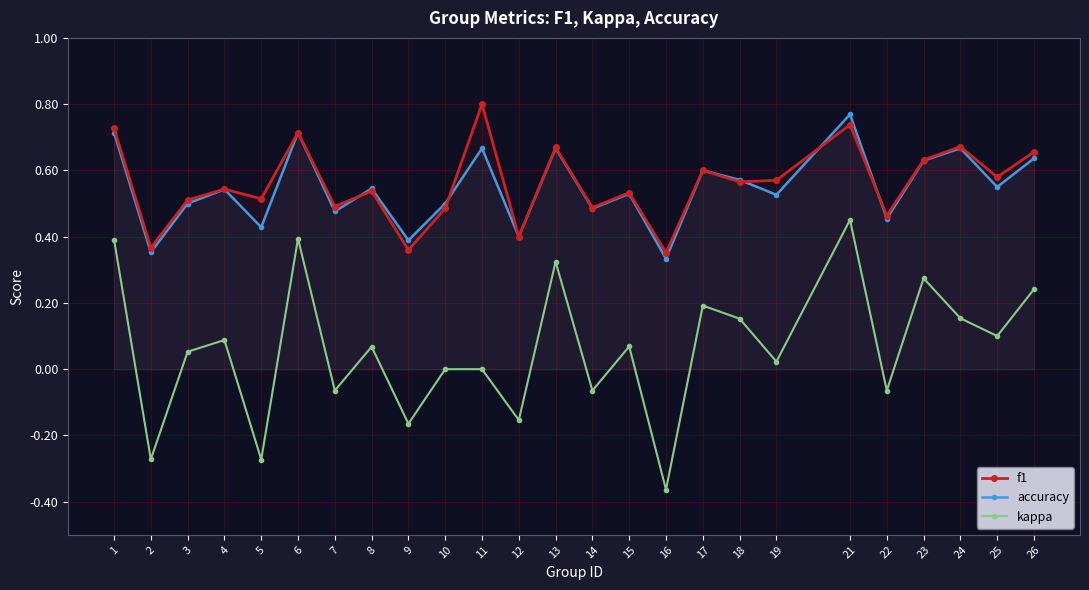

Which series has the largest range (max minus min)?

kappa